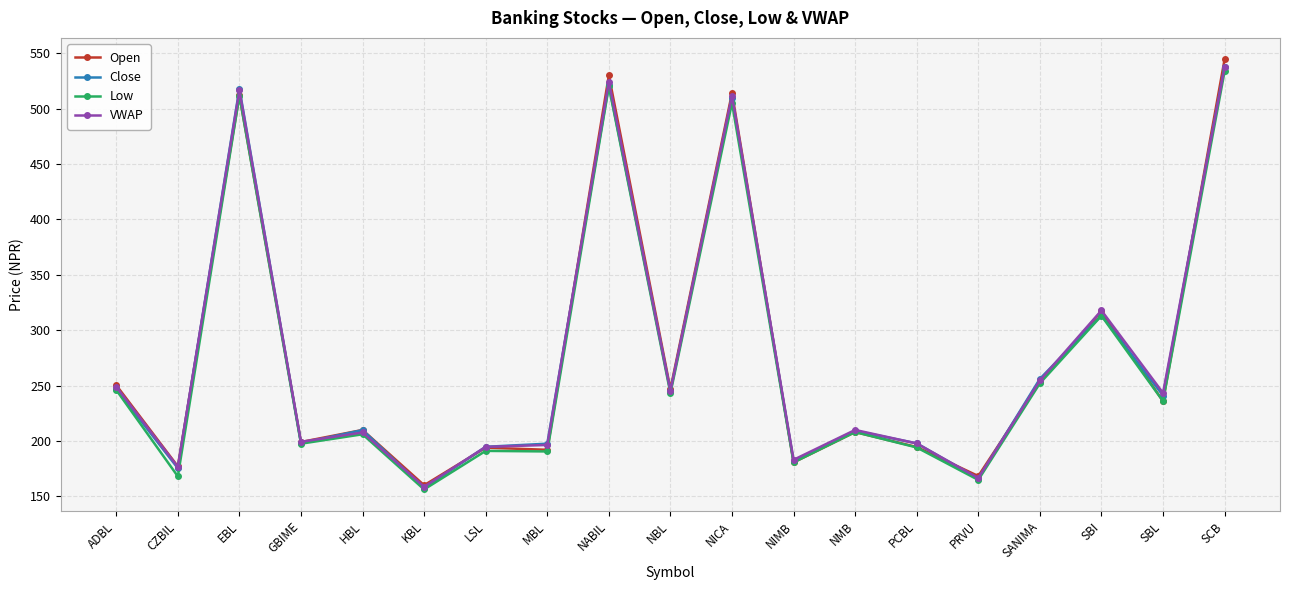

How many categories are shown in the chart?

19